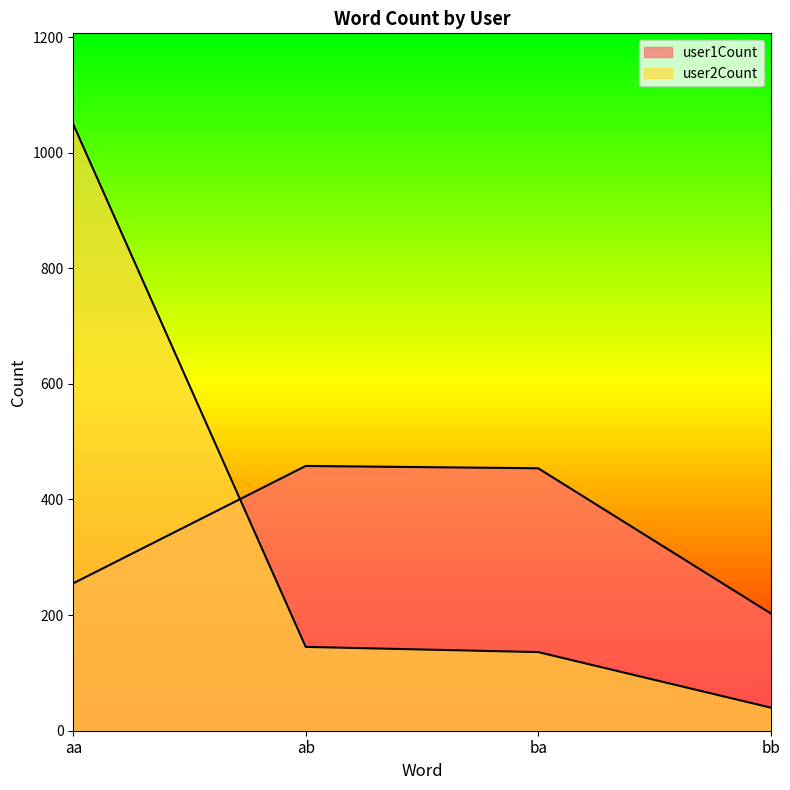

What is the approximate value of user2Count at ab, to the nearest 100?

100